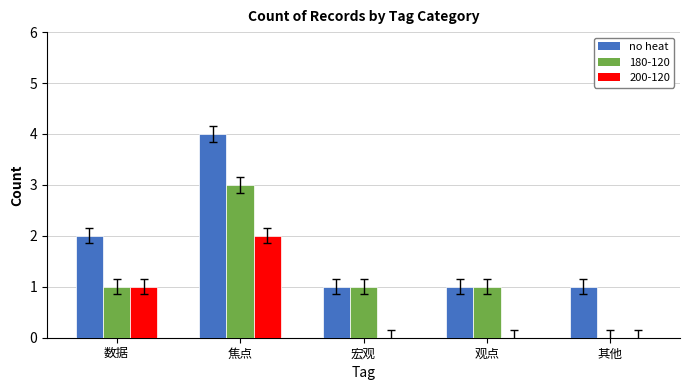

How many groups of bars are there?

5